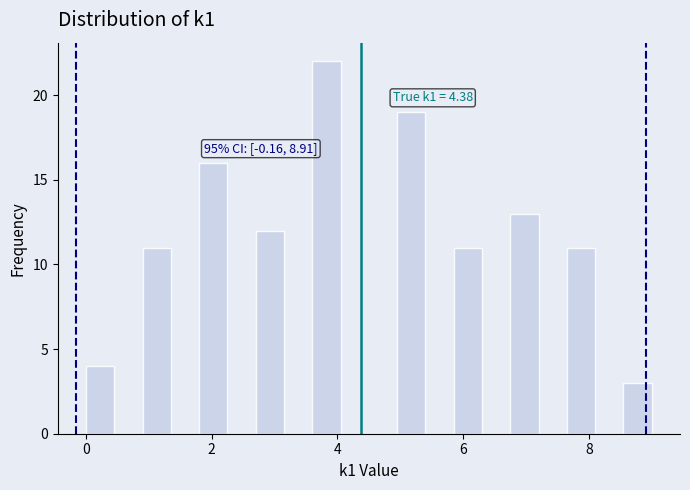

Around what value on the x-axis is the tallest bar? Give the approximate position of its centre, as read against the axis.

3.8